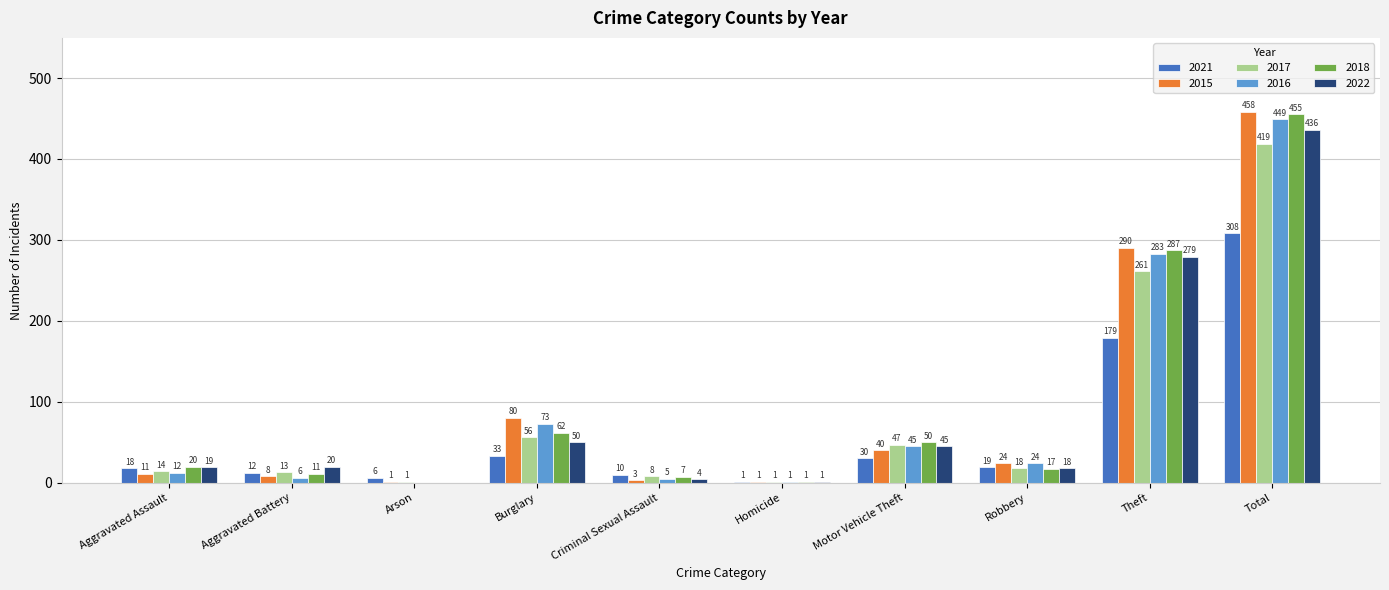

At which label is 2018 closest to 227?

Theft